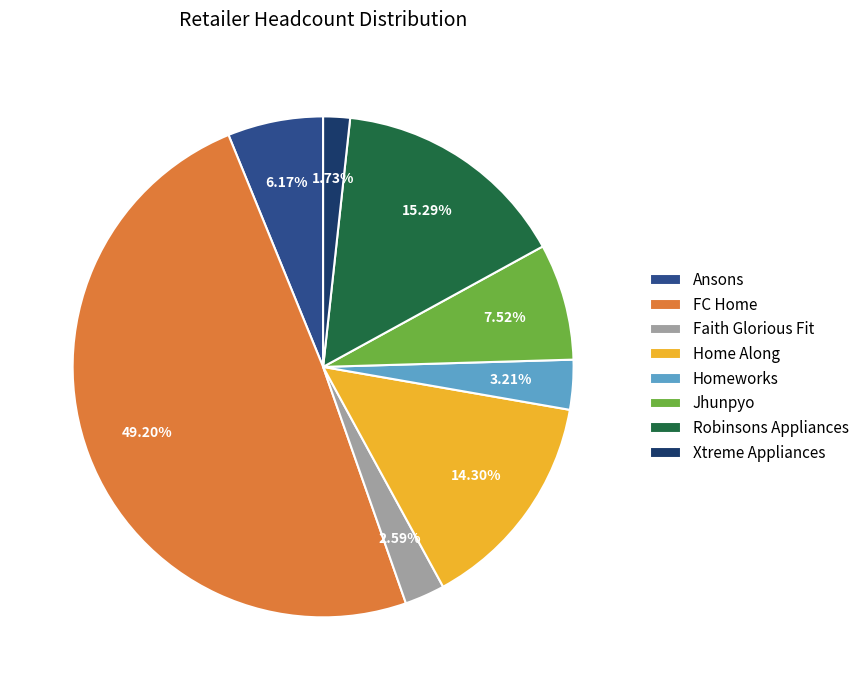

To the nearest percent, what percentage of the pie is Ansons?

6%